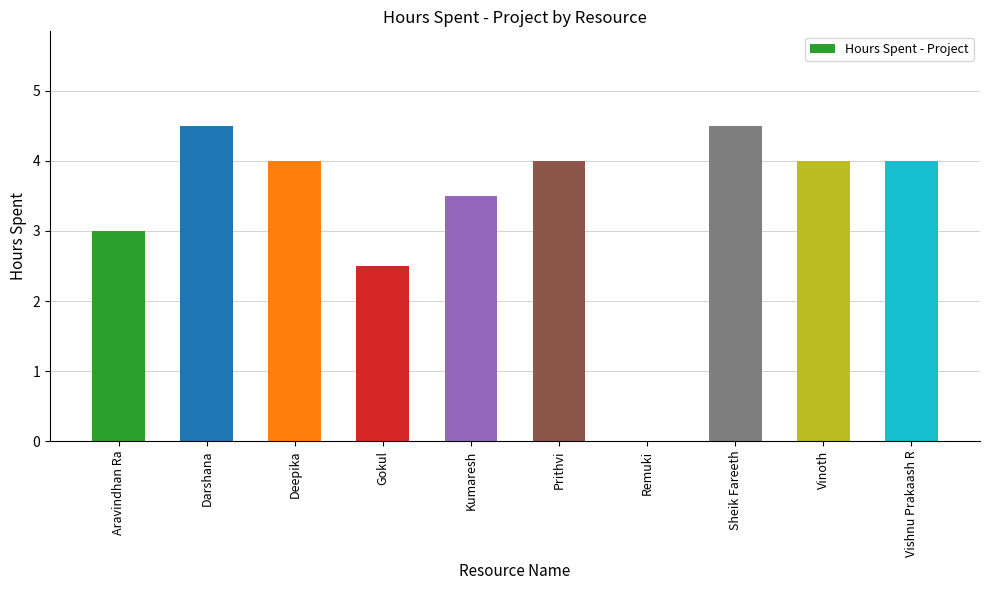

What value does the data have at Deepika?

4.0